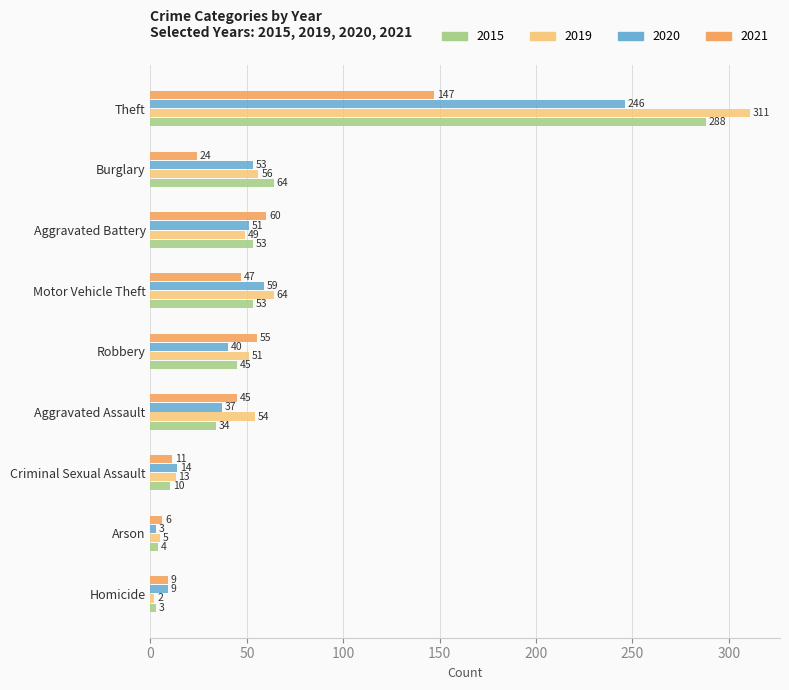

The value of 2020 at Burglary is 53. True or false?

True